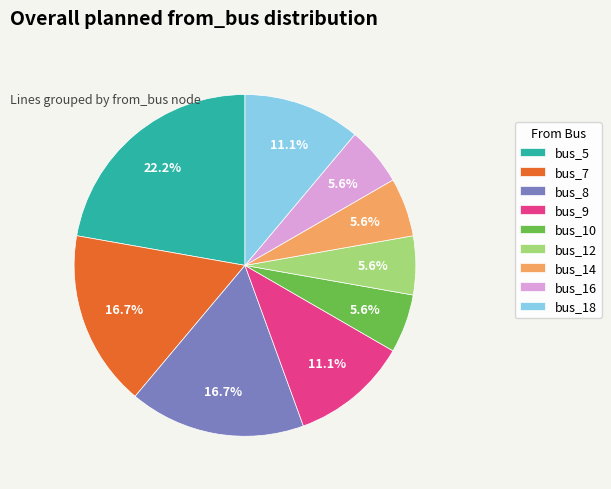

Does any single category account for the majority?

No